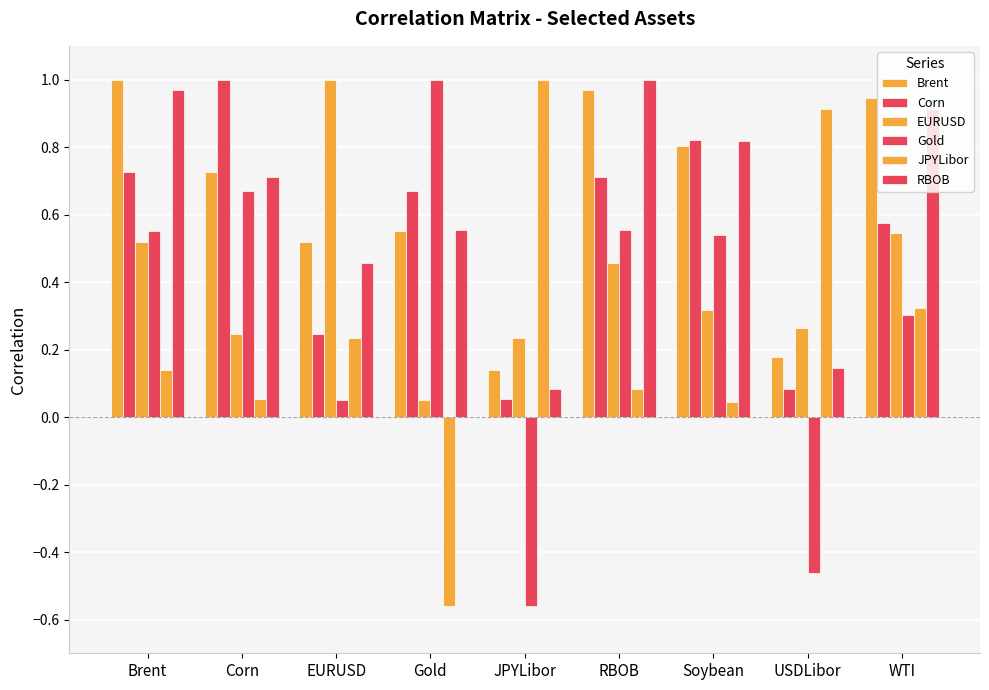

Which series changed the most between USDLibor and WTI?

Brent